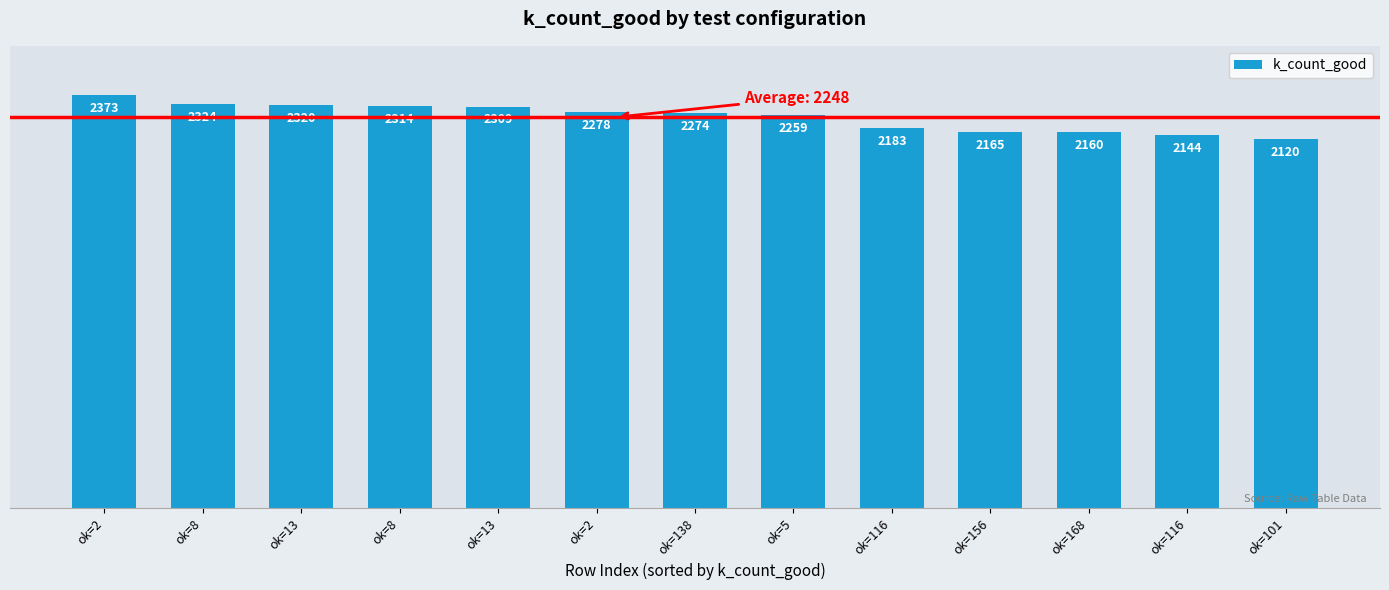

Which has a higher value, ok=168 or ok=5?

ok=5